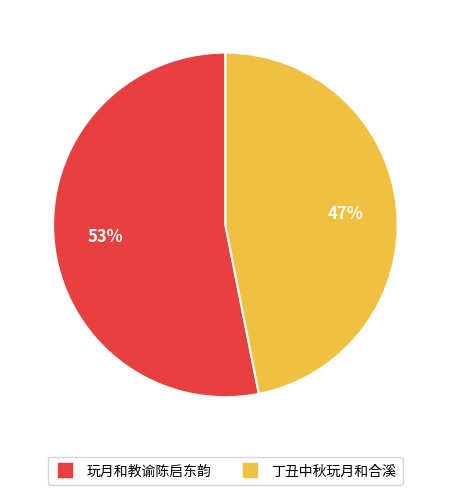

Which category has the smallest portion of the pie?

丁丑中秋玩月和合溪